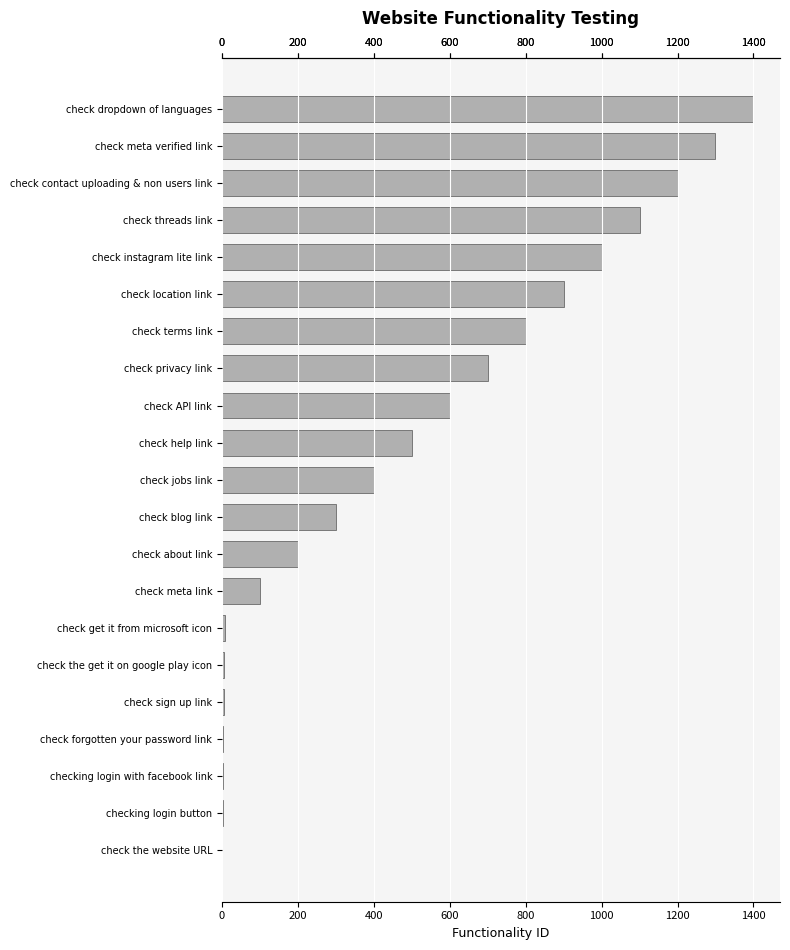

What is the sum of all values?

10528